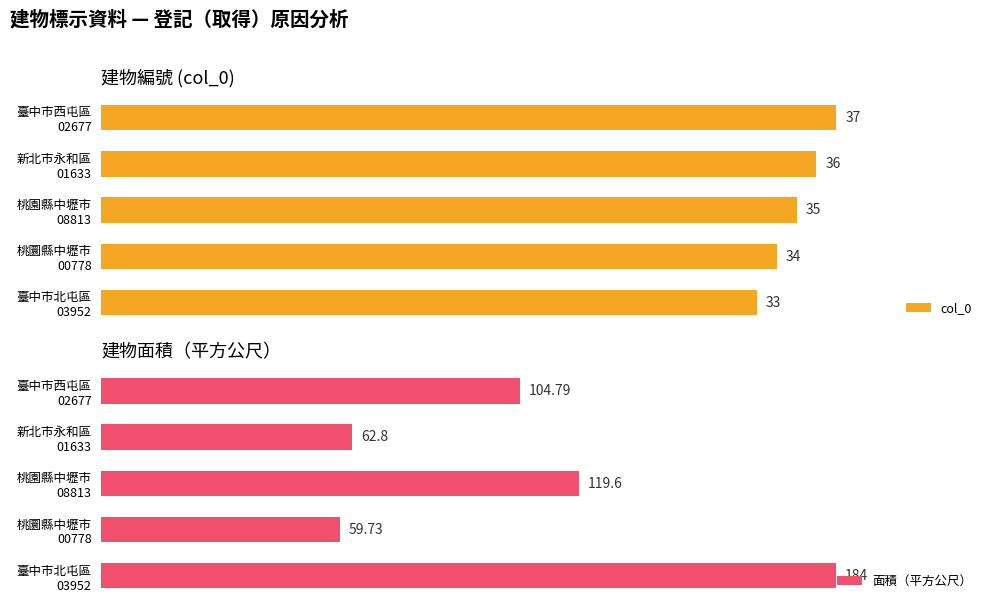

True or false: 面積（平方公尺） has a value of 94.8 at 桃圜縣中壢市 00778.

False